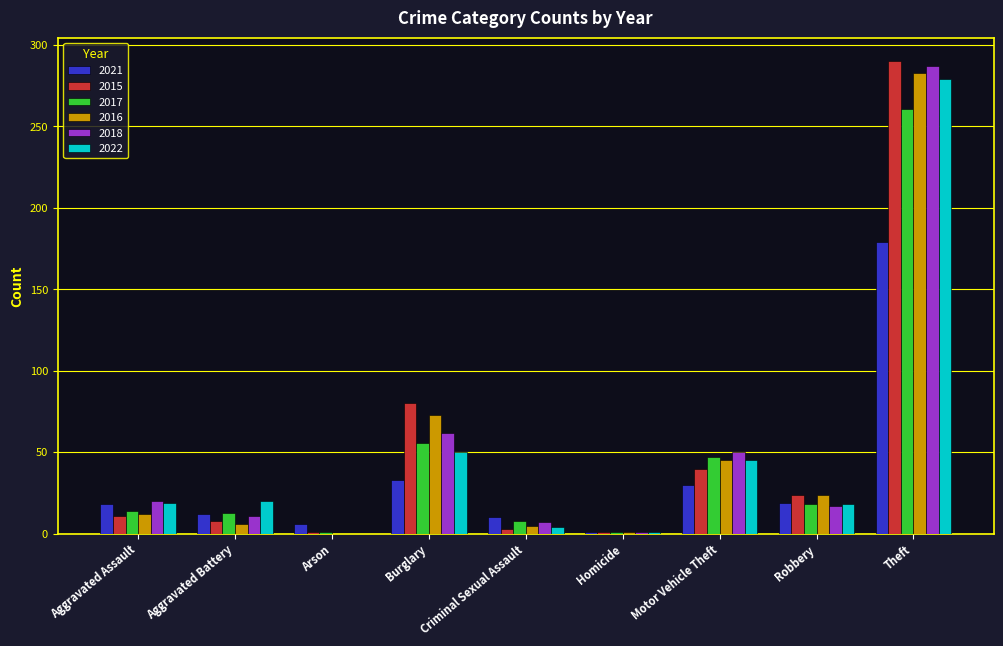

Is it true that 2015 equals 417 at Theft?

False